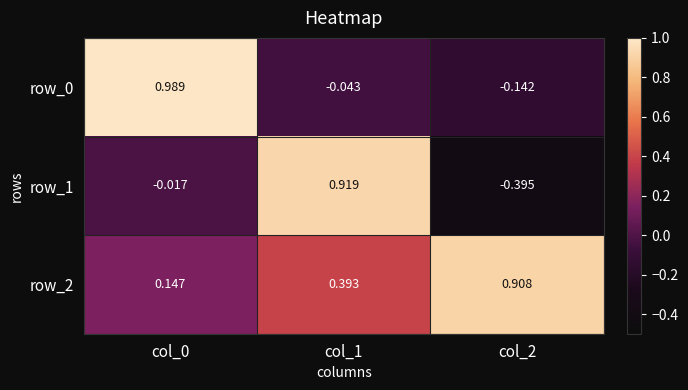

Which series has the largest total across all categories?

row_2